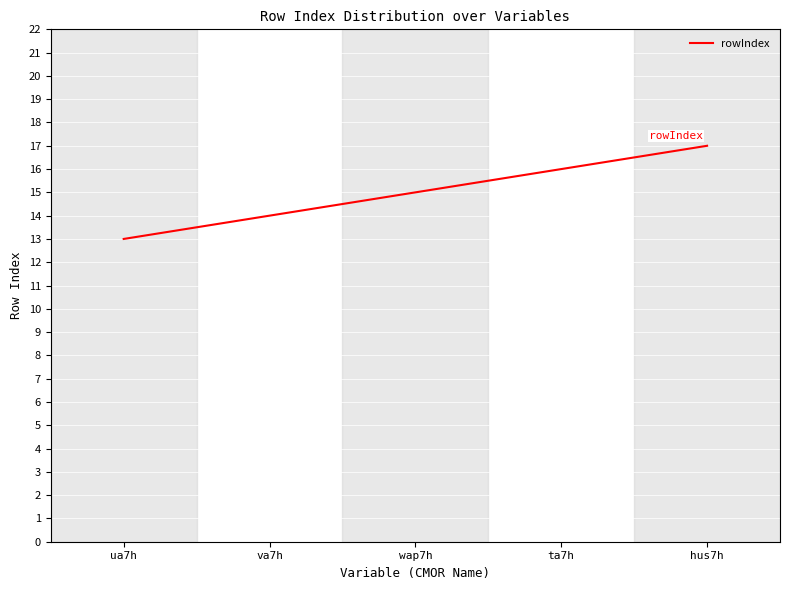

What is the sum of the values at va7h and hus7h?

31